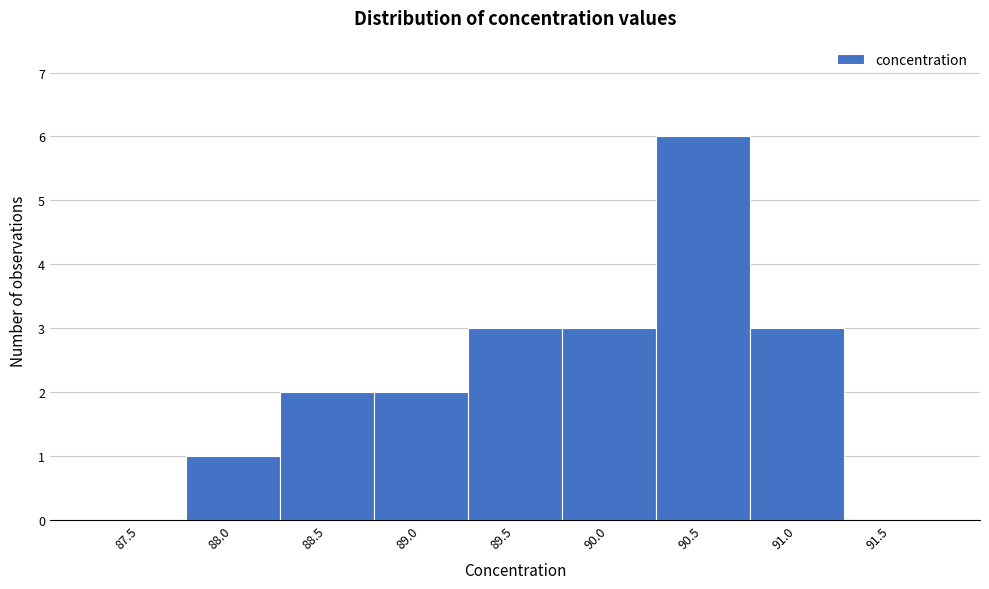

Reading left to right, transcribe all the data shown in this chart.

87.5=0	88.0=1	88.5=2	89.0=2	89.5=3	90.0=3	90.5=6	91.0=3	91.5=0